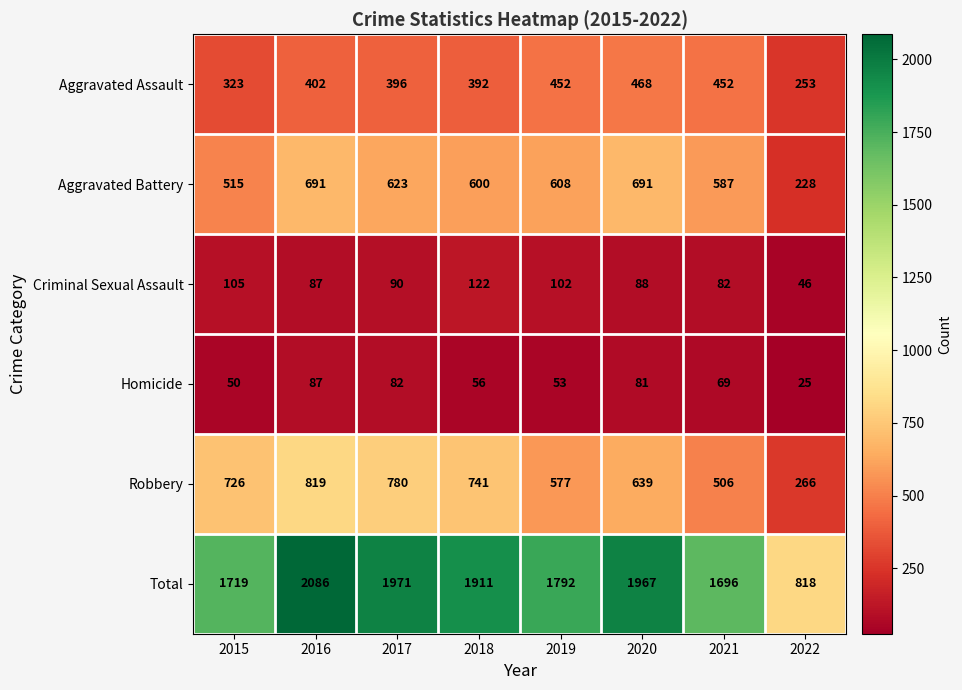

Which series has the largest total across all categories?

Total